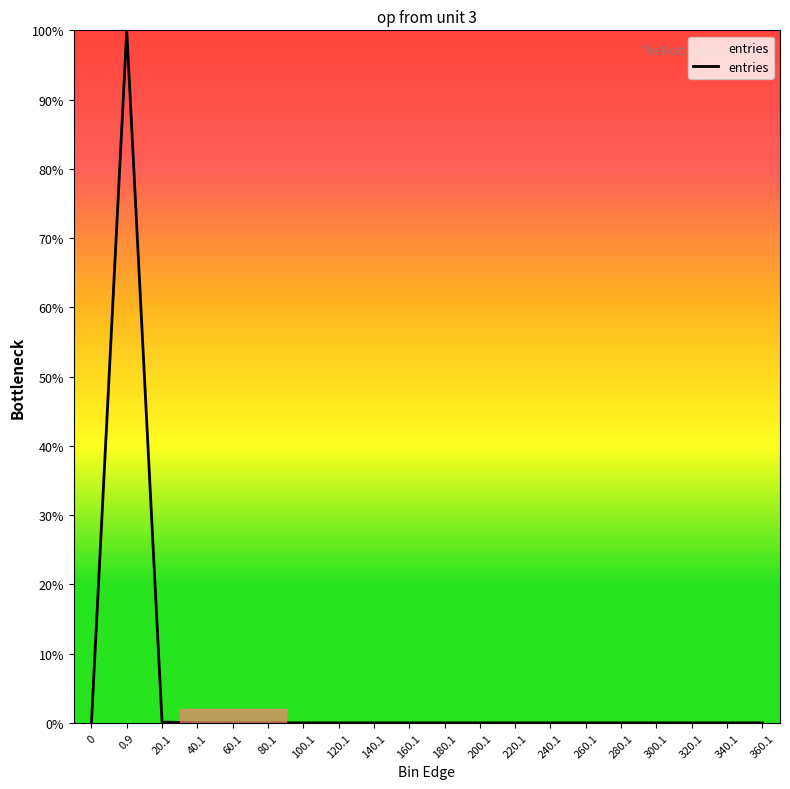

Reading left to right, transcribe all the data shown in this chart.

0.0	1.0	0.0	0.0	0.0	0.0	0.0	0.0	0.0	0.0	0.0	0.0	0.0	0.0	0.0	0.0	0.0	0.0	0.0	0.0